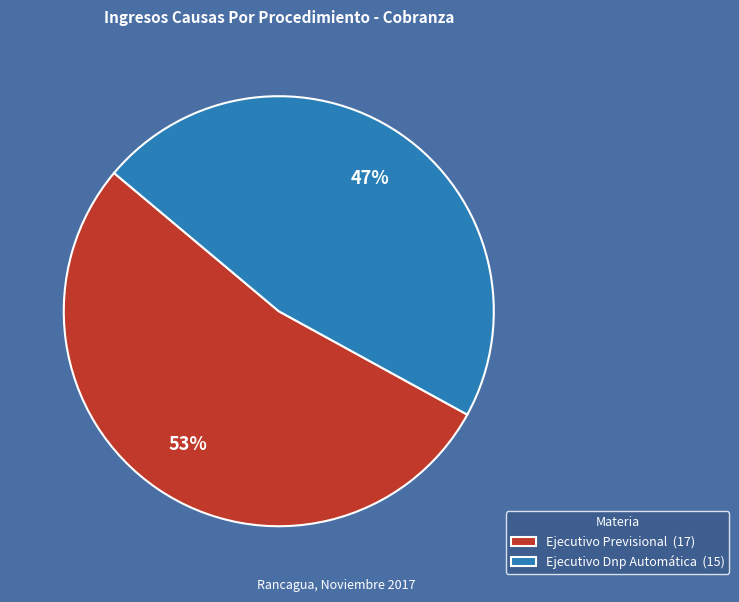

To the nearest percent, what portion does Ejecutivo Dnp Automática represent?

47%